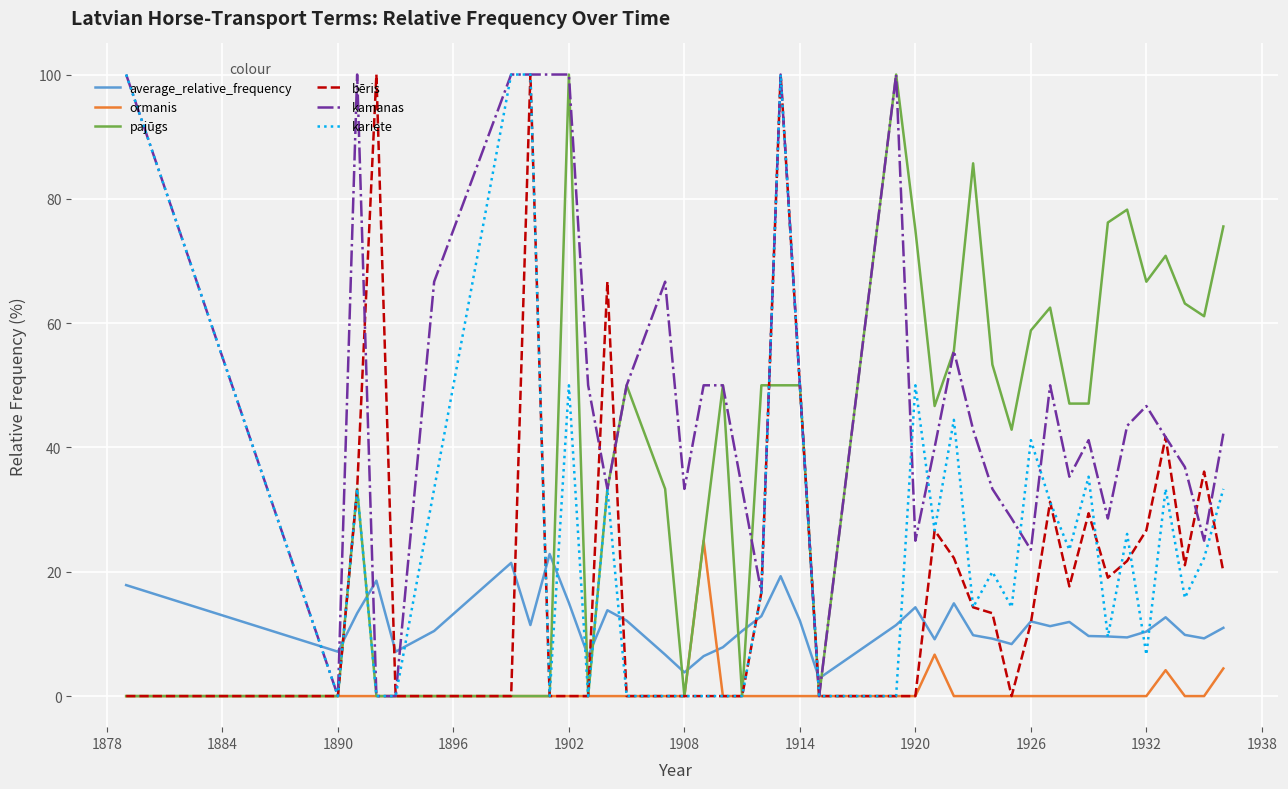

Which series ends up on top after the final intersection of average_relative_frequency and ormanis?

average_relative_frequency